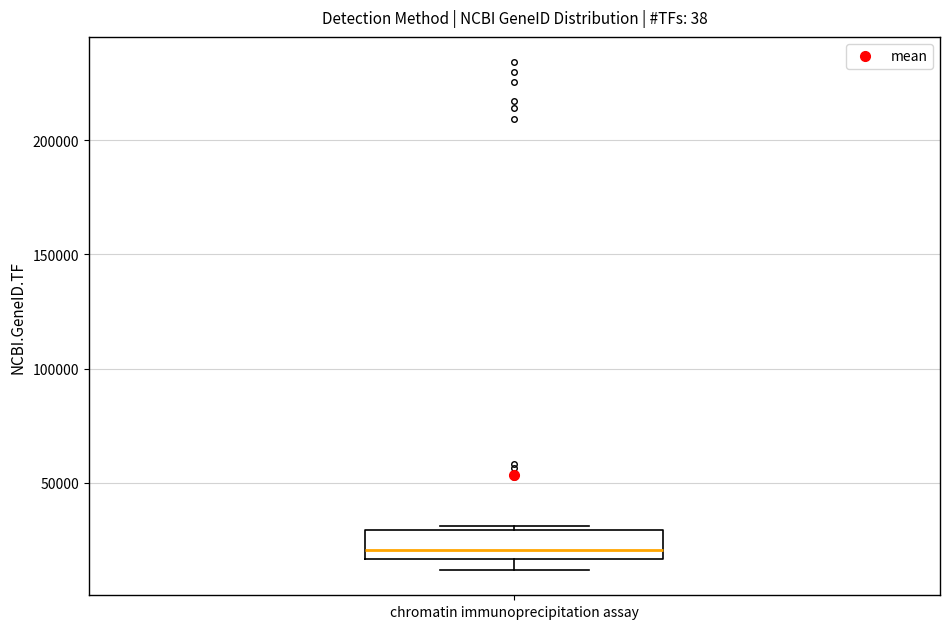

Read this box plot against the y-axis: the position of the median line, the range covered by the box, and the ends of both whiskers. The values are not printed on the chart, so give them approximately, as read against the axis.

median 20000, box 15000 to 30000, whiskers 10000 to 30000 (just above the box's upper edge)